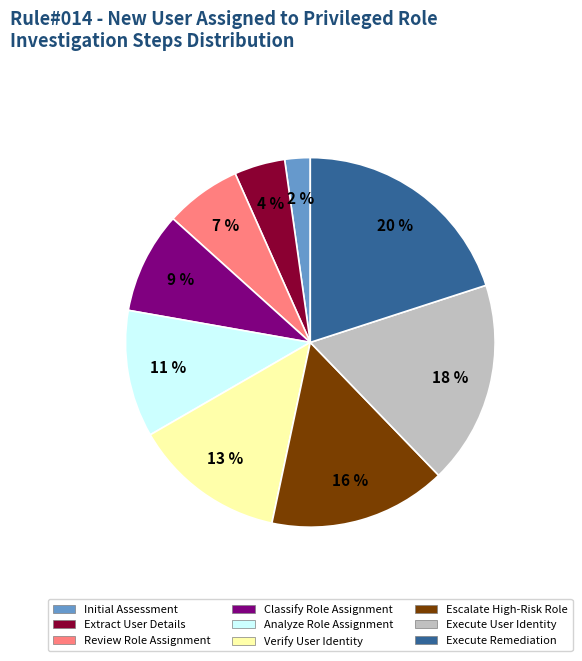

Is there a majority slice in this chart?

No